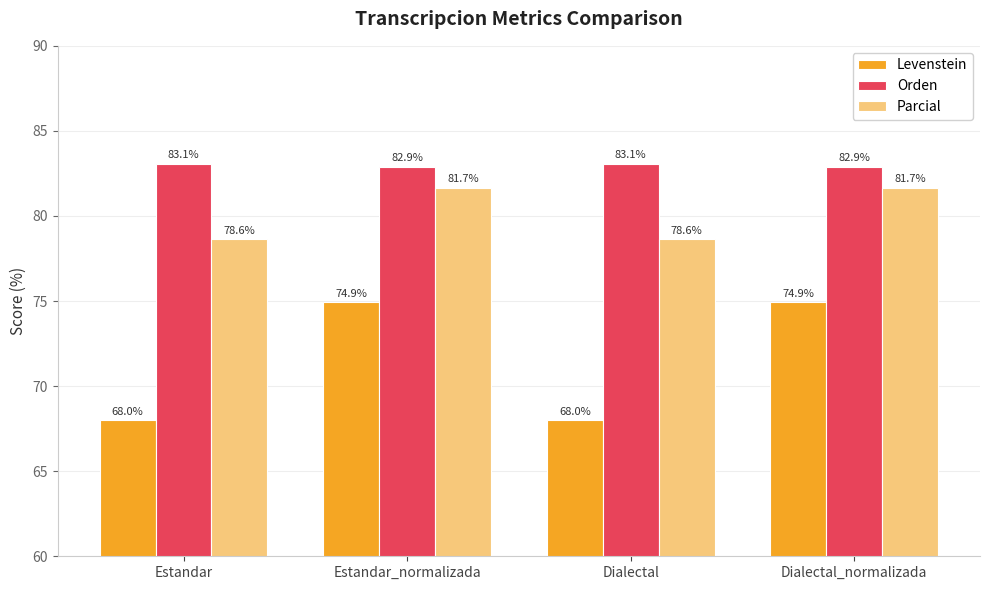

True or false: Levenstein has a value of 74.9 at Dialectal_normalizada.

True